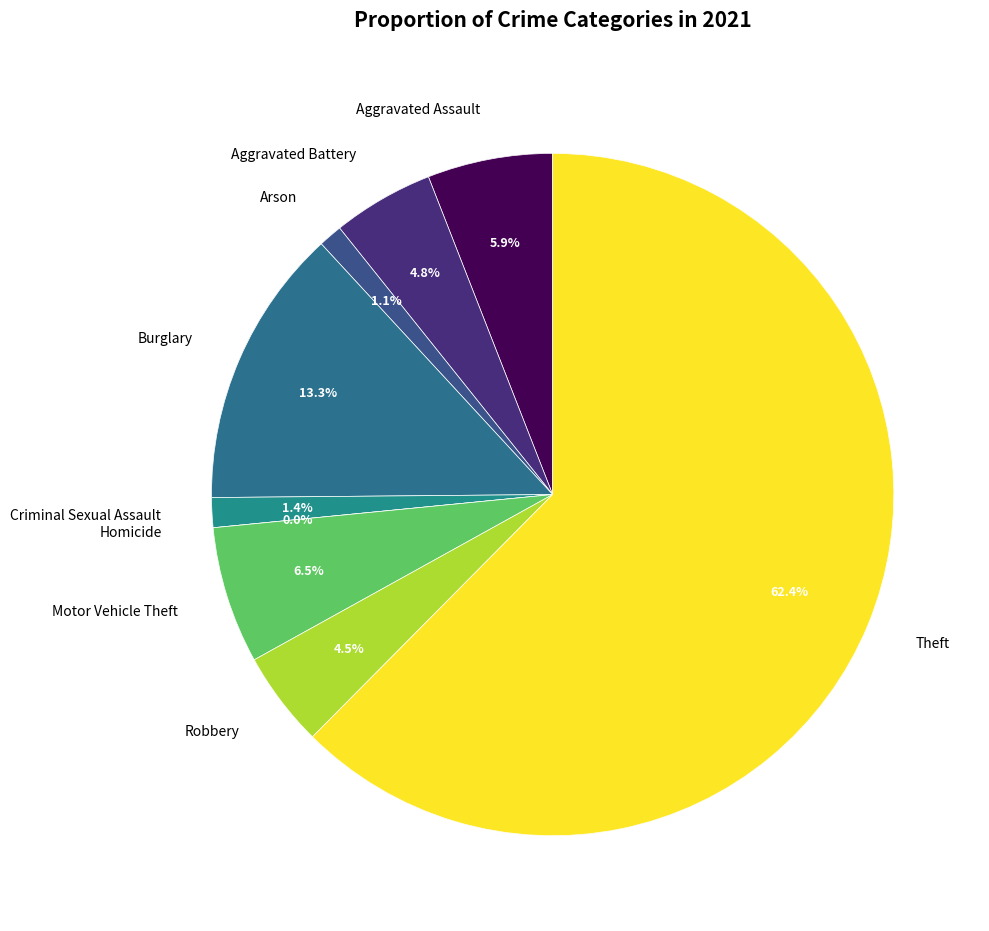

What is the majority slice?

Theft